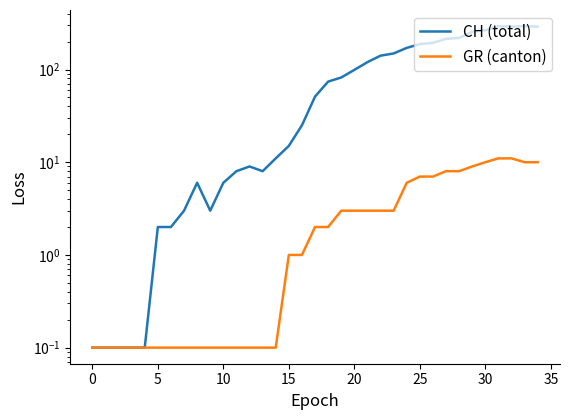

What is the approximate value of CH (total) at 15?

15.0